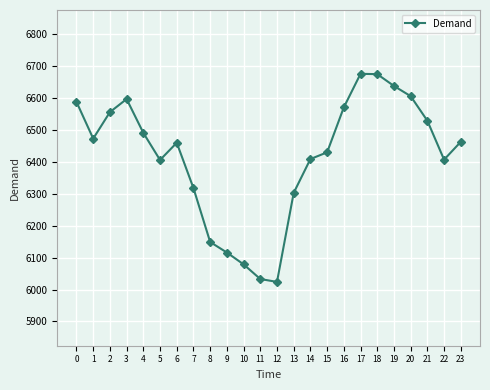

Is this an area chart (filled region under the line)?

No